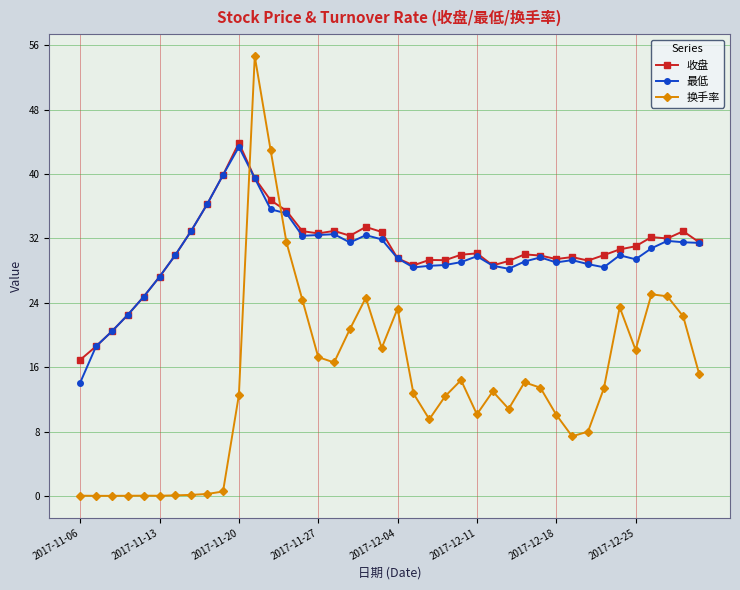

True or false: 换手率 has more than 1 interior local peaks.

True